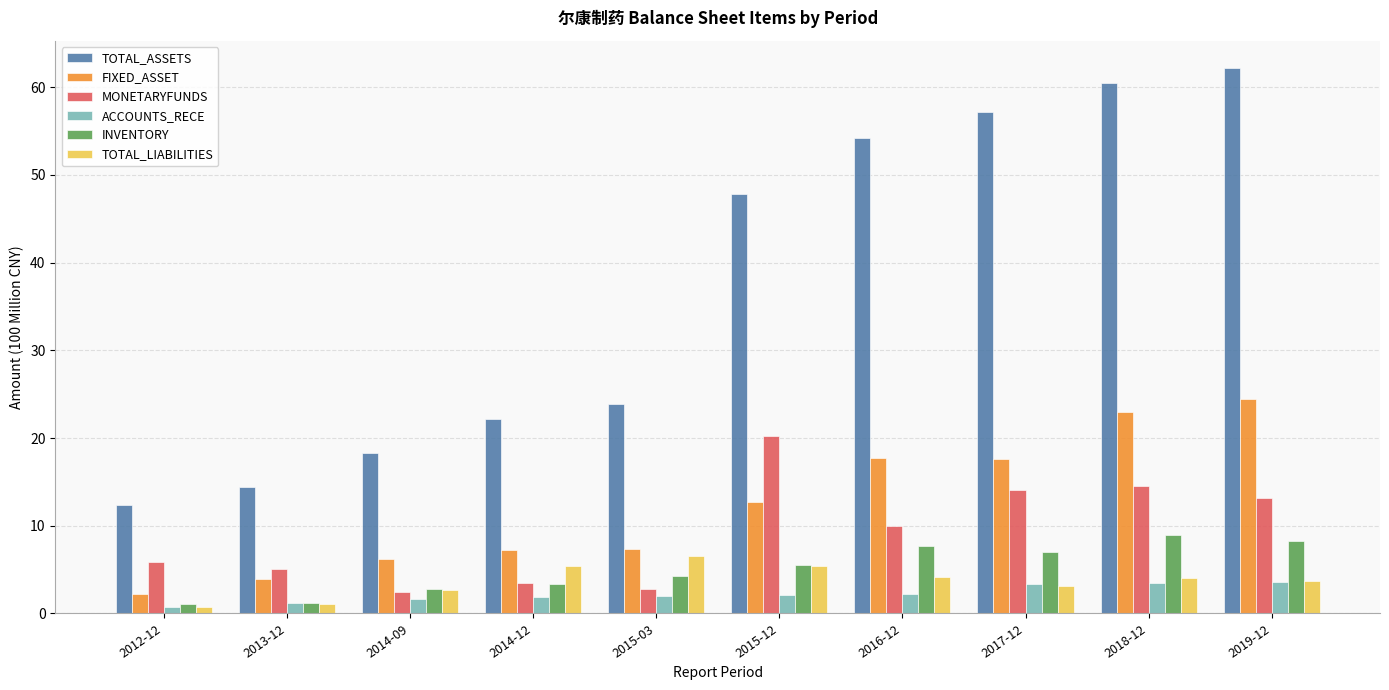

What is the average value of the FIXED_ASSET series?

12.2